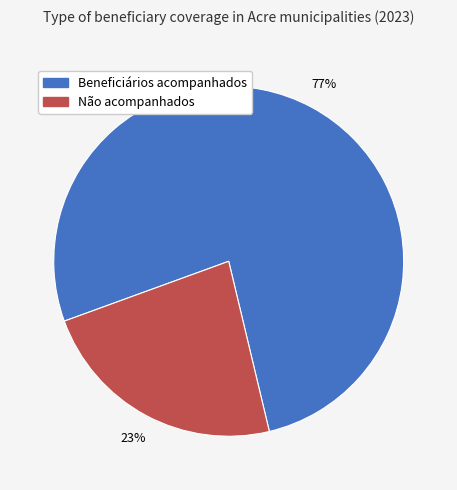

Combined, do Não acompanhados and Beneficiários acompanhados account for over 50%?

Yes